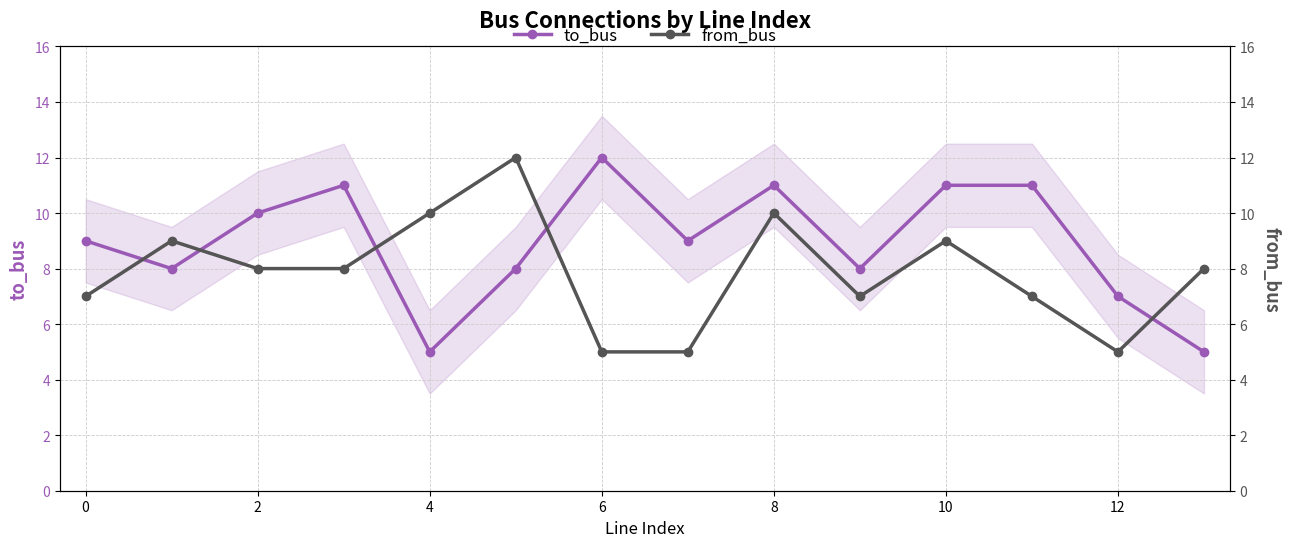

How many interior local peaks does the from_bus series have?

4